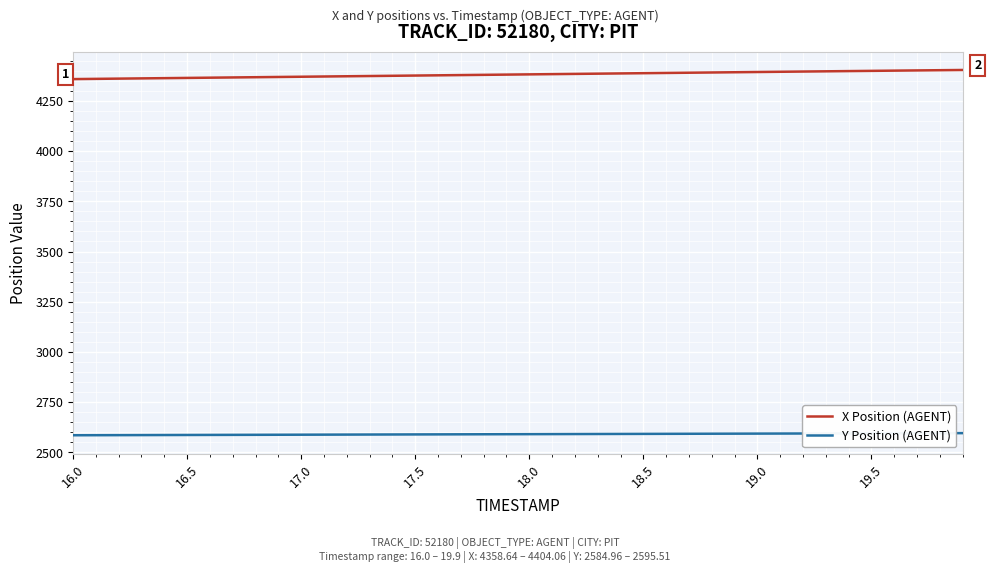

What is the sum of all Y Position (AGENT) values?

103611.3